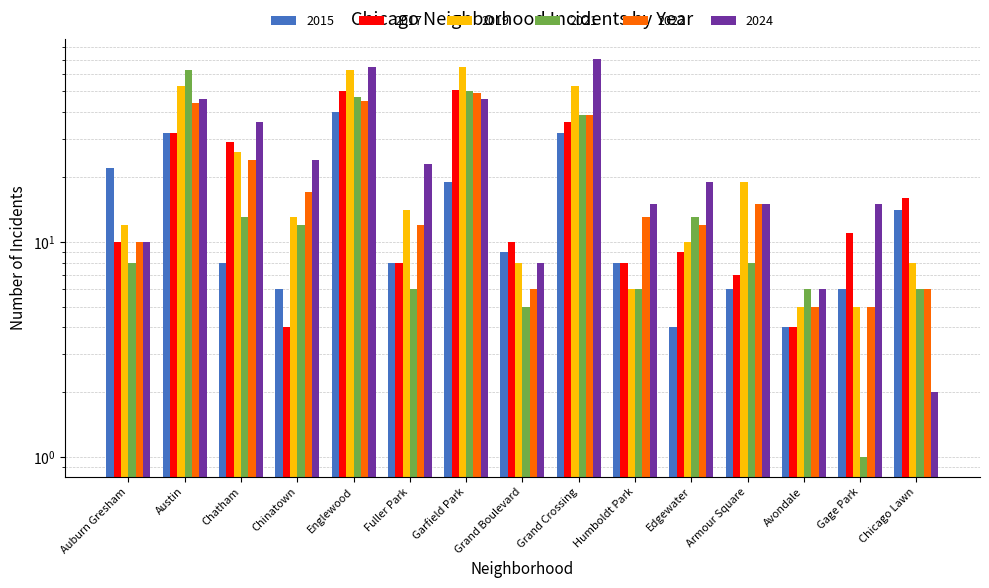

What is the sum of all 2022 values?

302